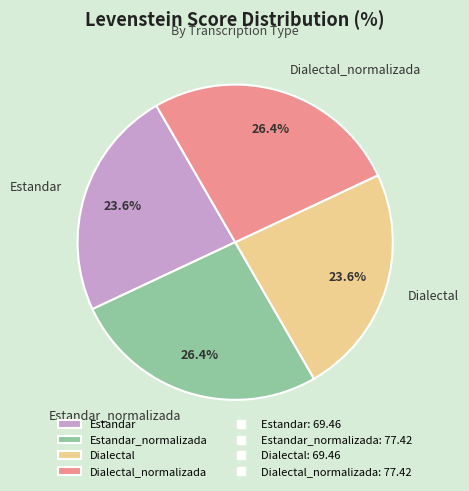

Does any single category account for the majority?

No